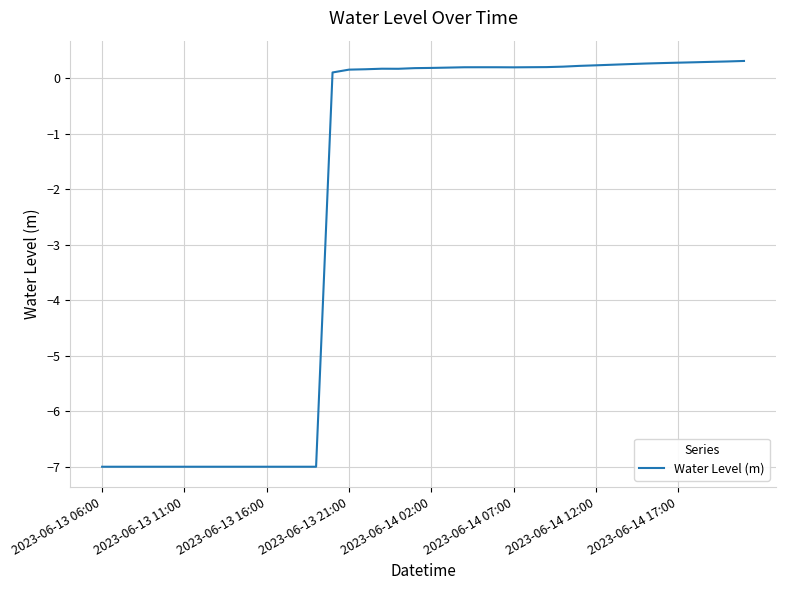

What is the difference between the maximum and minimum values?

7.3